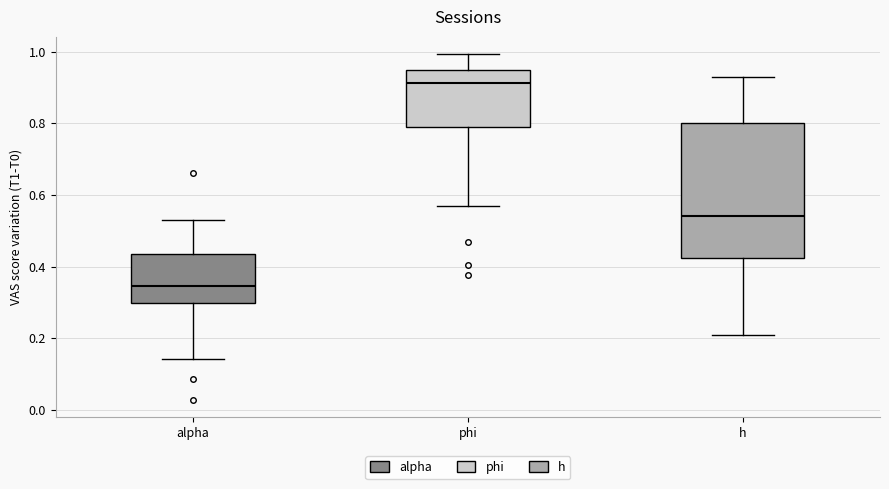

Where does the lower whisker of the box for h end on the y-axis? The values are not printed on the chart, so give them approximately, as read against the axis.

0.20